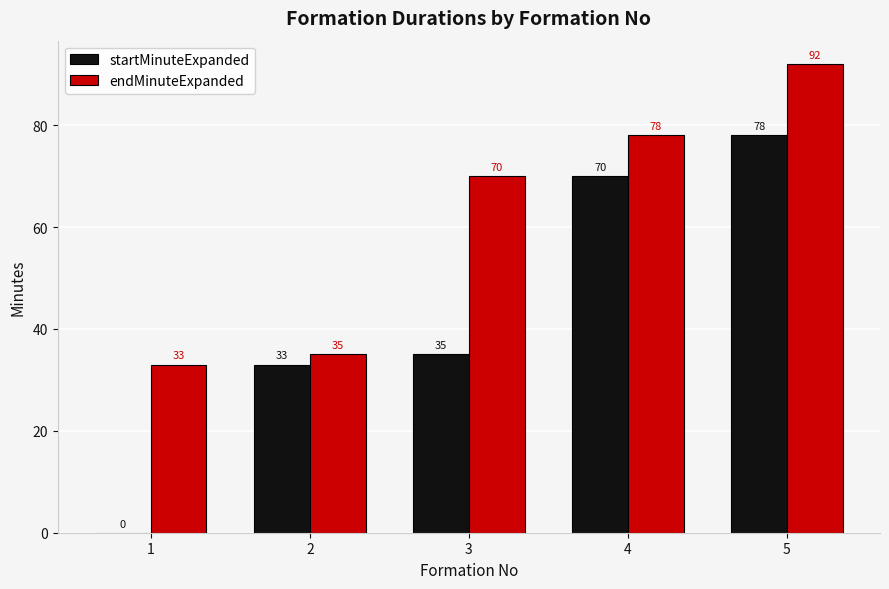

What are all the series names shown in the legend?

startMinuteExpanded, endMinuteExpanded